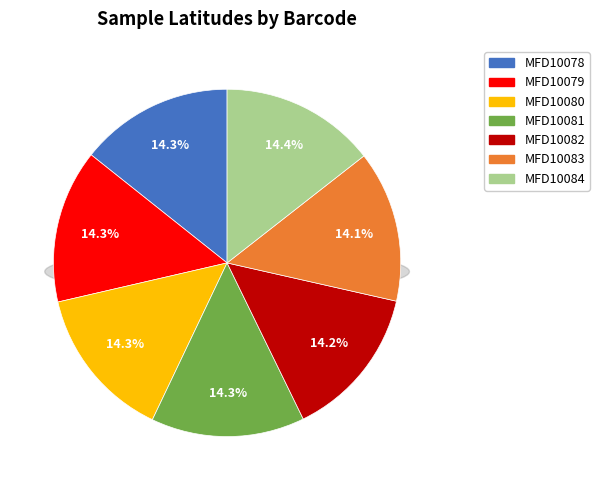

True or false: MFD10084 accounts for 1% of the total.

False